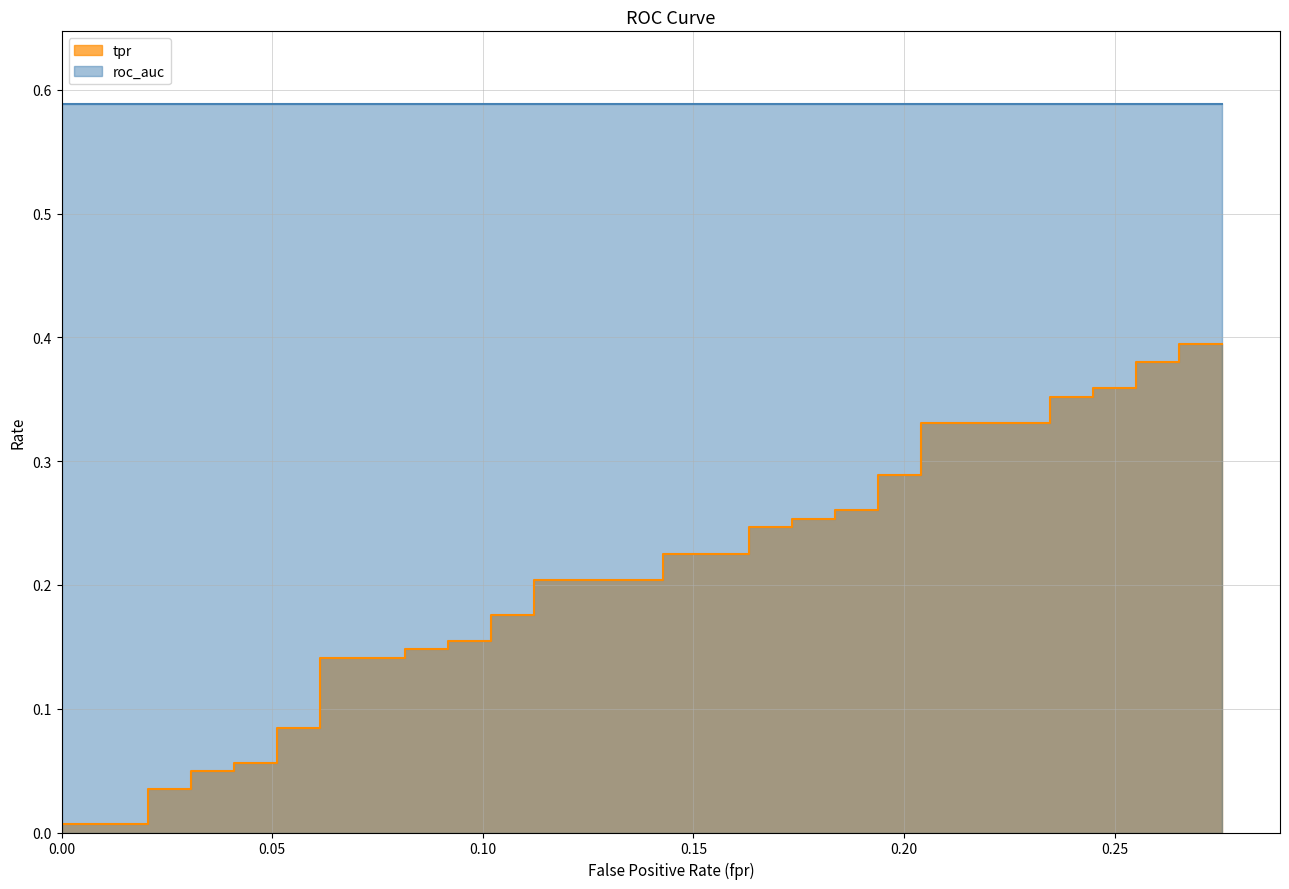

Which series changed the most between 5 and 31?

tpr